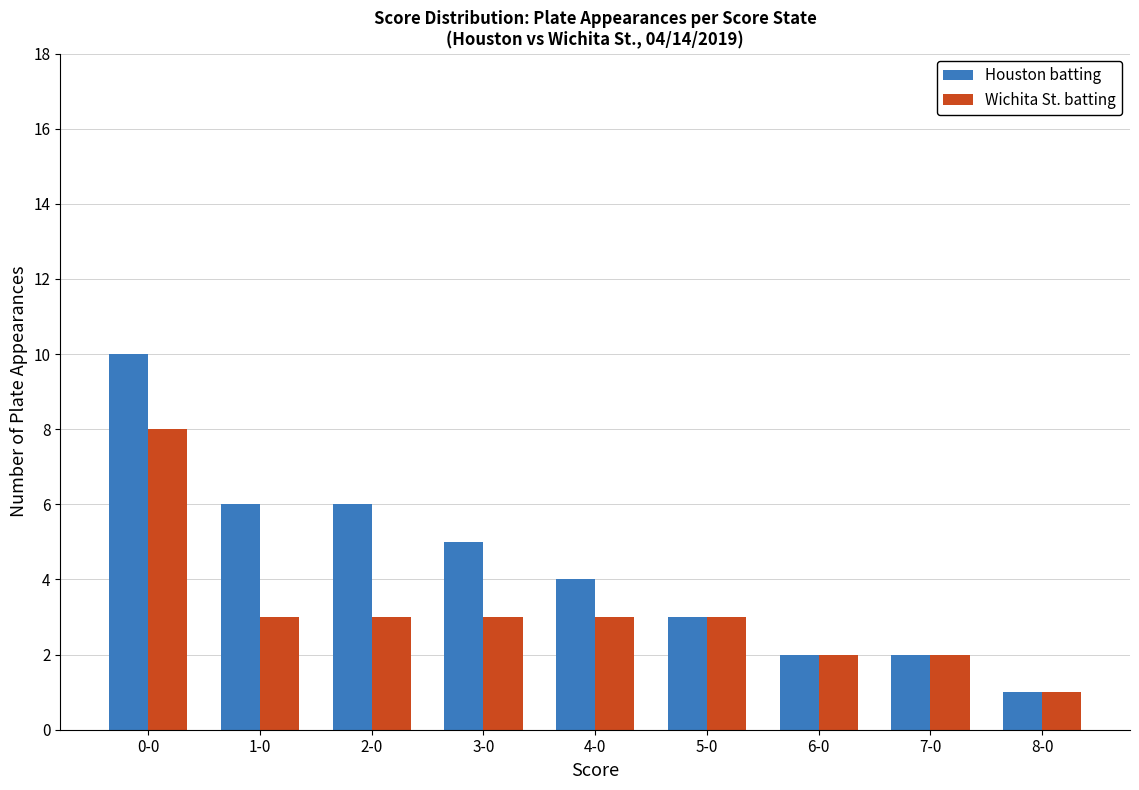

Reading right to left, list all the values displayed in this chart.

Houston batting: 1	2	2	3	4	5	6	6	10
Wichita St. batting: 1	2	2	3	3	3	3	3	8